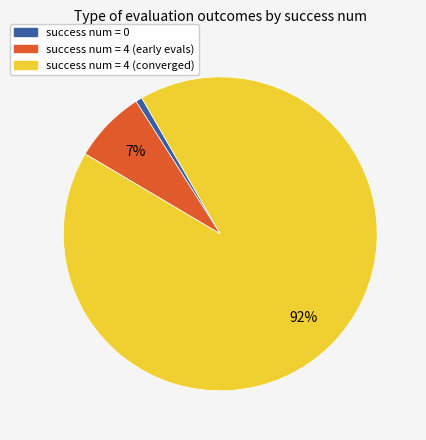

Is there any slice that represents more than half of the pie?

Yes